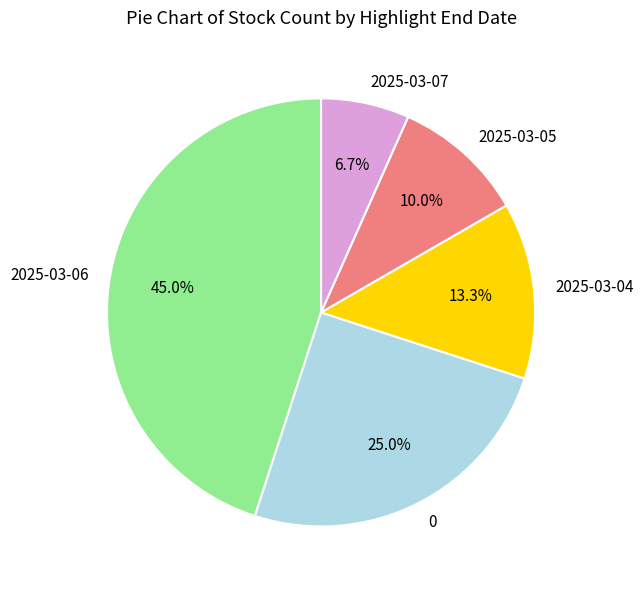

Count the number of slices in the pie.

5